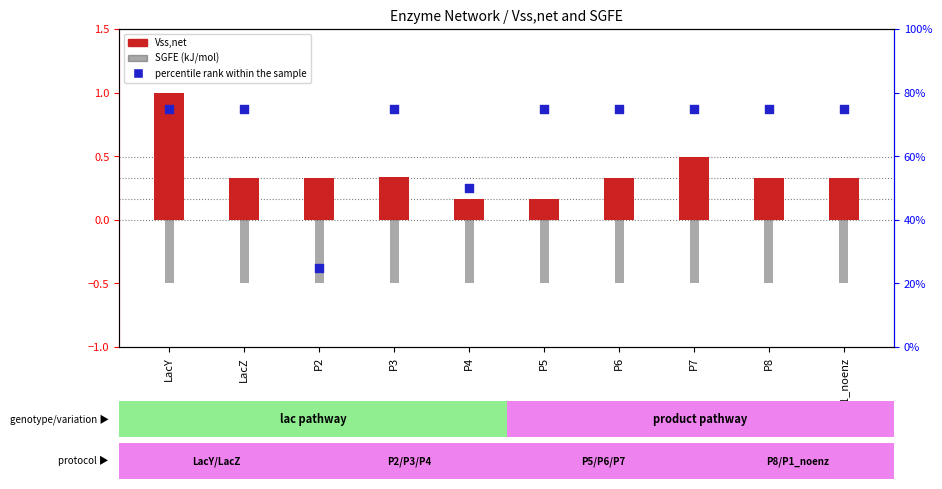

What is the total value across all series at P4?

49.7